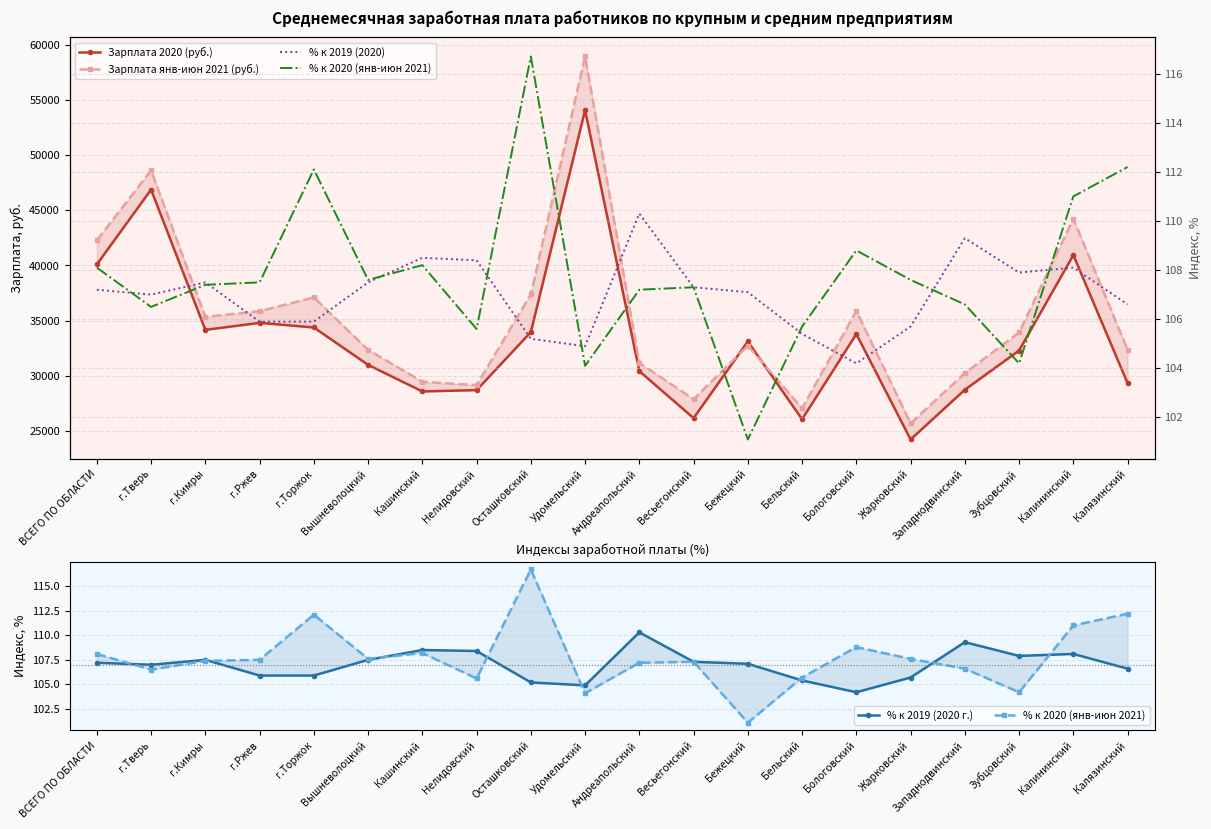

At which label does Зарплата янв-июн 2021 (руб.) reach its peak?

Удомельский